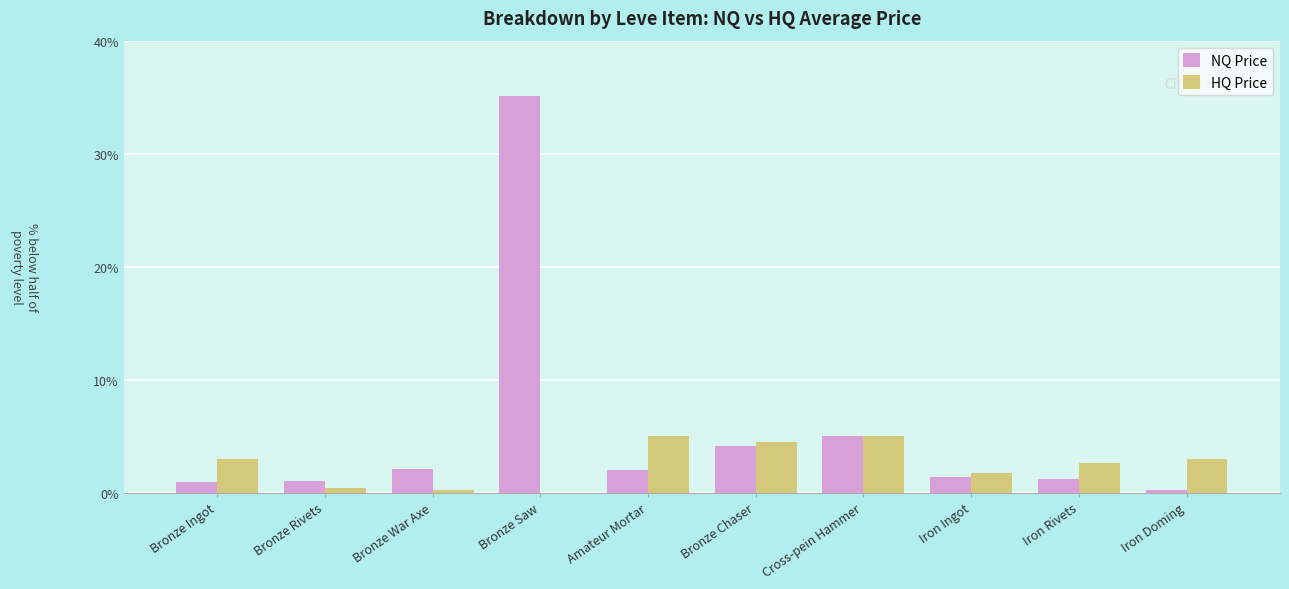

What are all the series names shown in the legend?

NQ Price, HQ Price